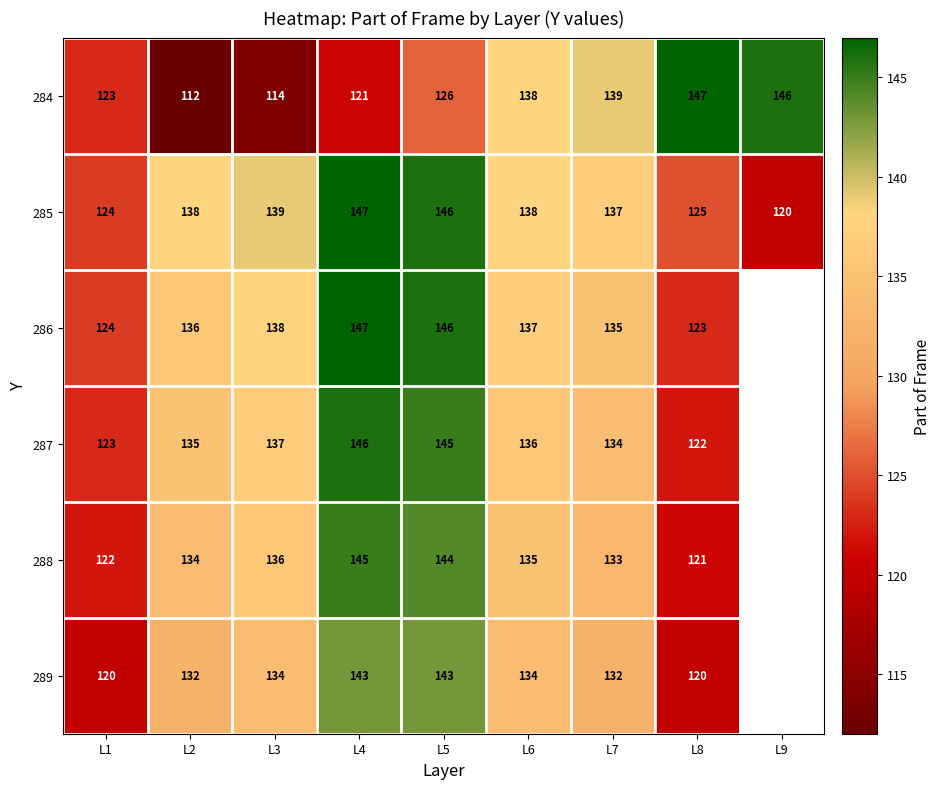

Is the value of 286 at L3 greater than the value of 287 at L2?

Yes